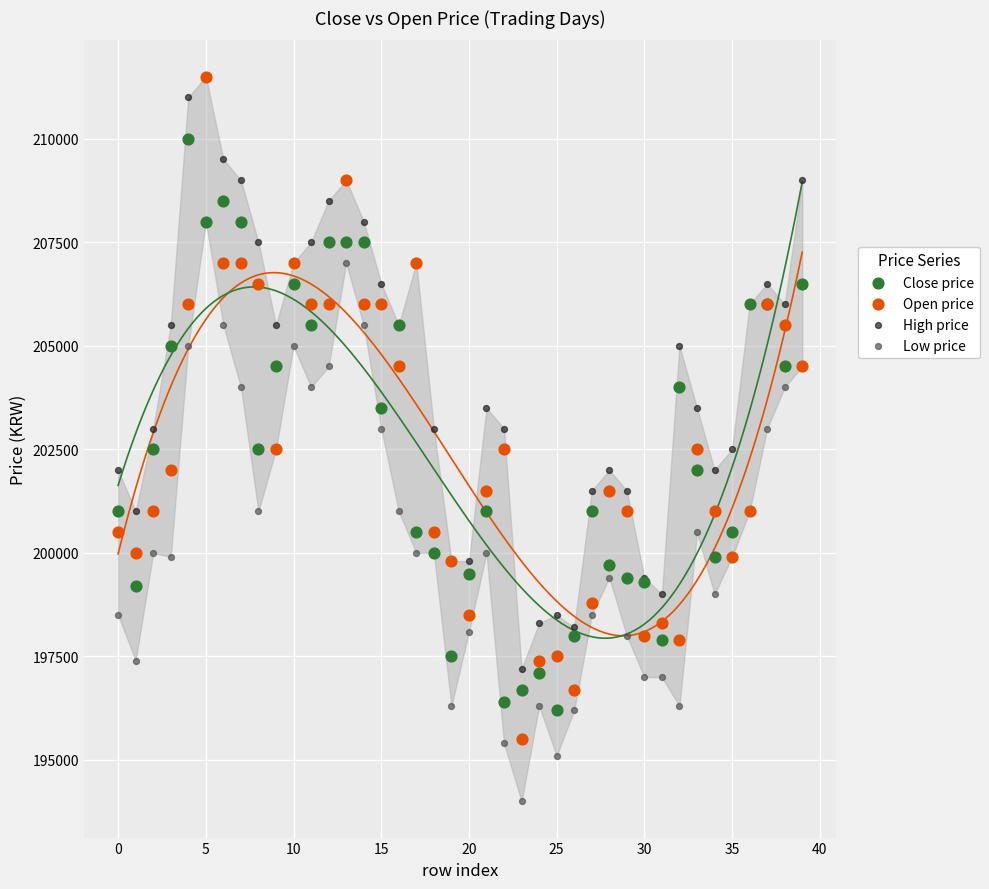

What are all the series names shown in the legend?

Close price, Open price, High price, Low price